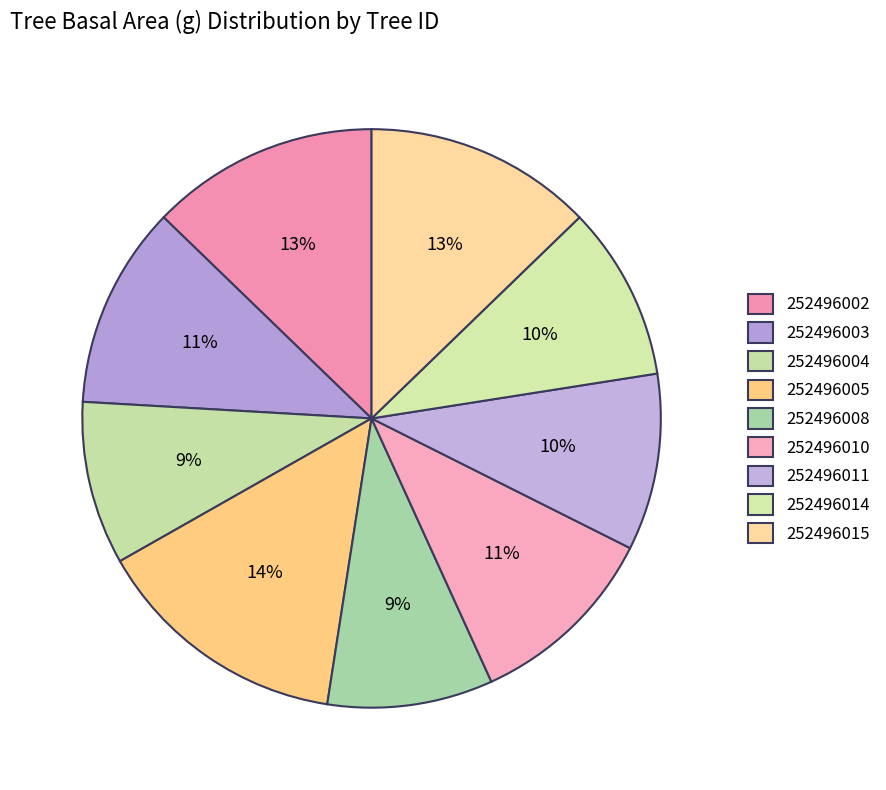

Count the number of slices in the pie.

9